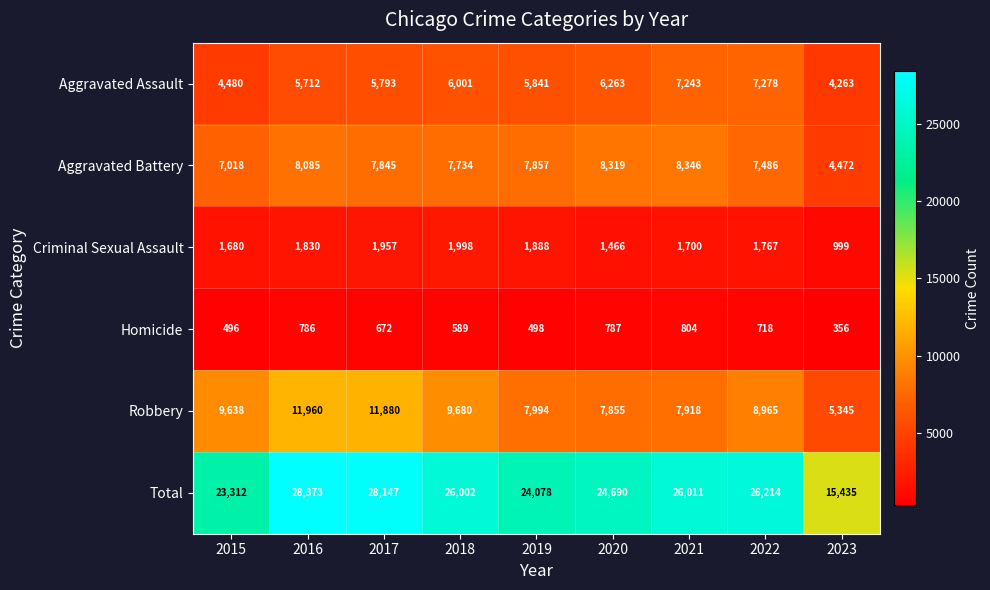

What is the greatest value displayed?

28373